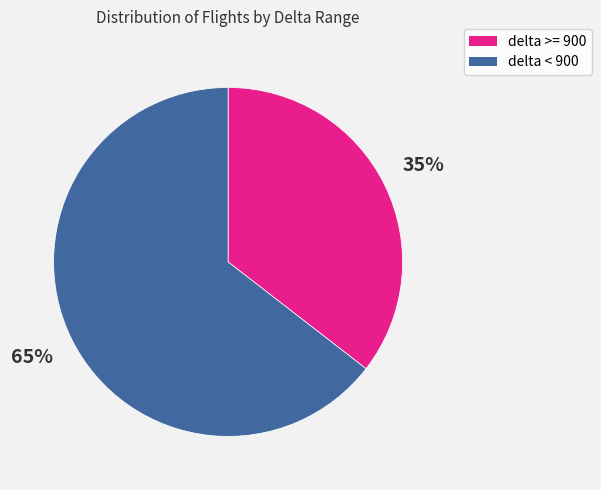

Which slice represents more than half of the pie?

delta < 900